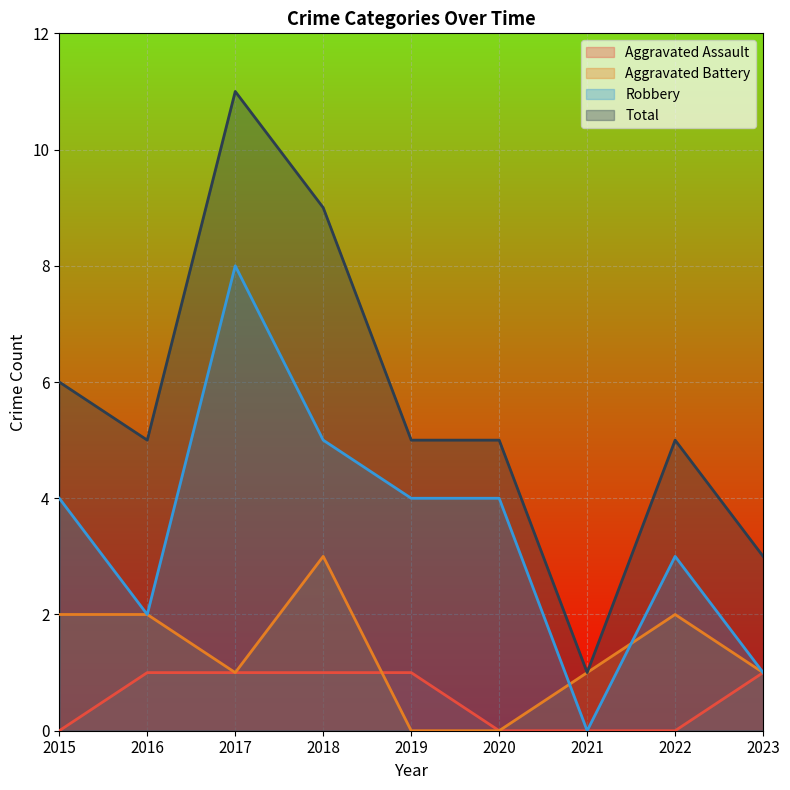

Reading right to left, transcribe all the data shown in this chart.

Aggravated Assault: 2023=1	2022=0	2021=0	2020=0	2019=1	2018=1	2017=1	2016=1	2015=0
Aggravated Battery: 2023=1	2022=2	2021=1	2020=0	2019=0	2018=3	2017=1	2016=2	2015=2
Robbery: 2023=1	2022=3	2021=0	2020=4	2019=4	2018=5	2017=8	2016=2	2015=4
Total: 2023=3	2022=5	2021=1	2020=5	2019=5	2018=9	2017=11	2016=5	2015=6